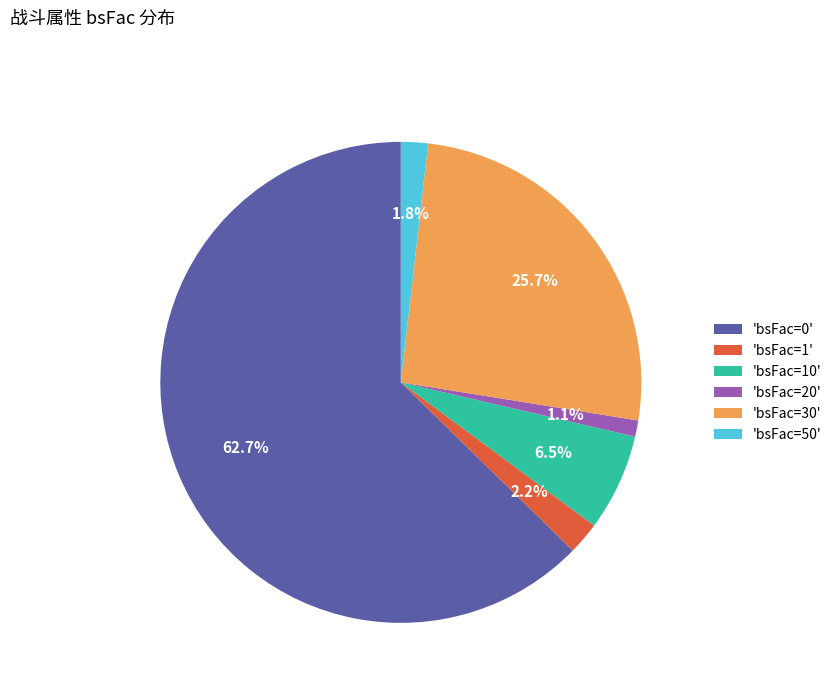

Which has a higher value, 'bsFac=0' or 'bsFac=10'?

'bsFac=0'